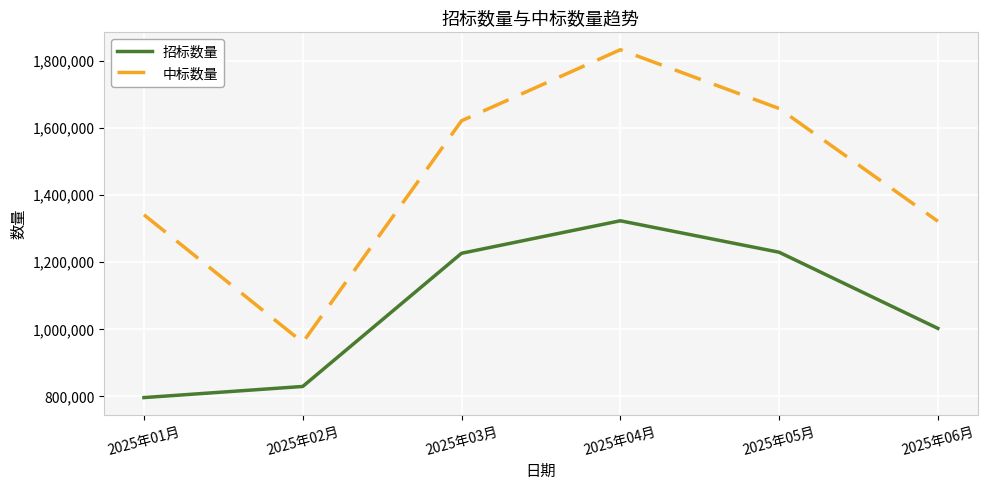

Does the chart display data point markers on the line(s)?

No